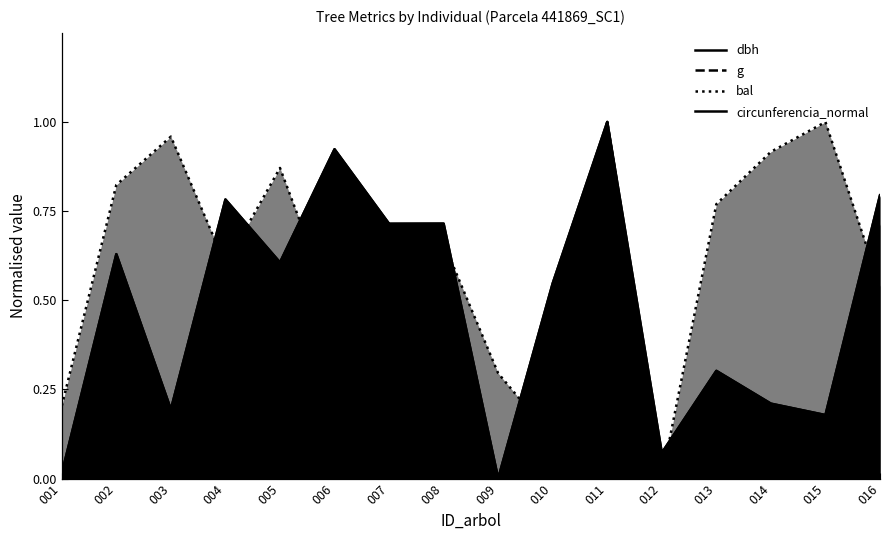

What is the value of the circunferencia_normal point at the 7th from the left?

0.7